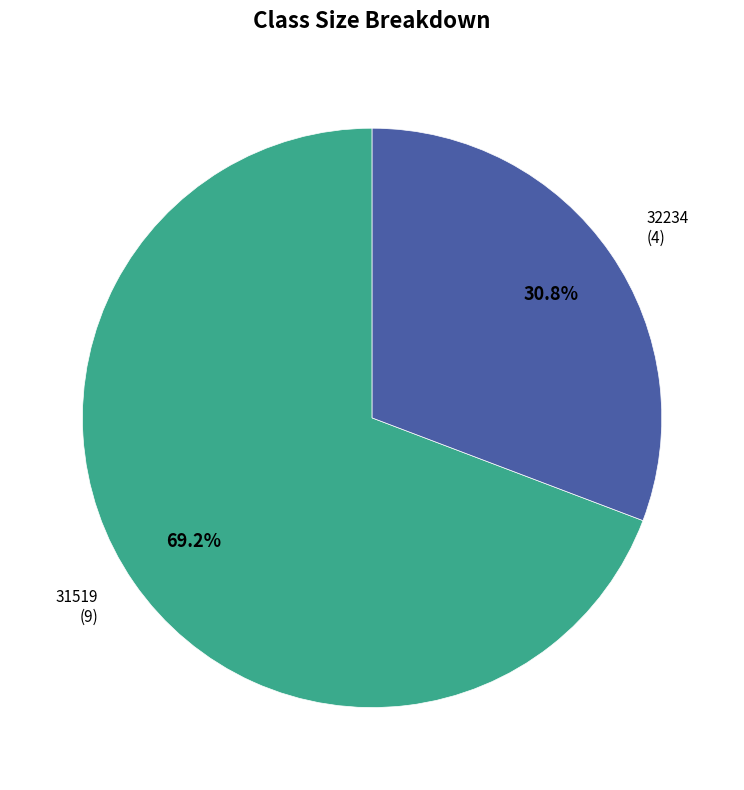

Between 32234 and 31519, which is larger?

31519